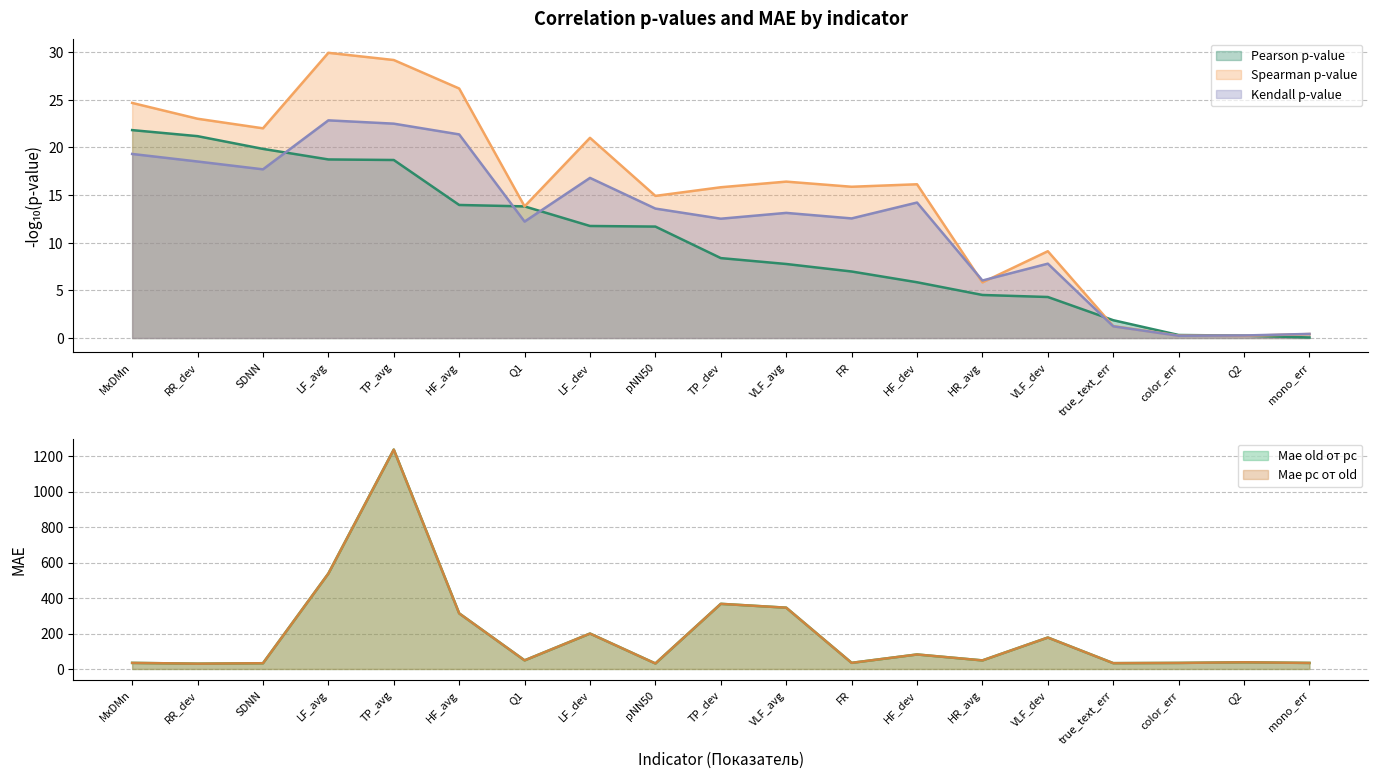

The value of Kendall p-value at HF_dev is 14.2. True or false?

True